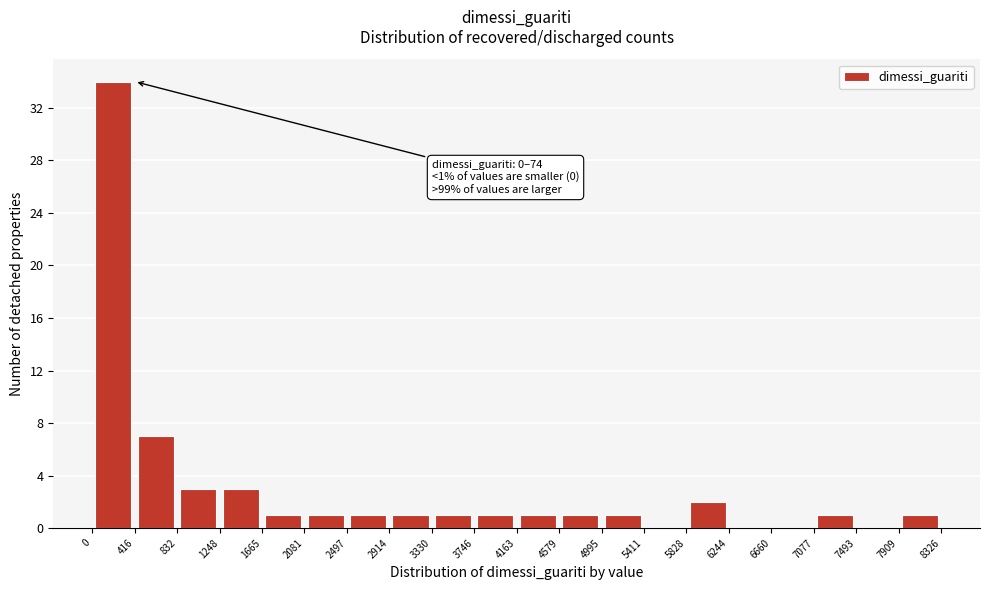

Which range on the x-axis has the tallest bar?

0 to 416